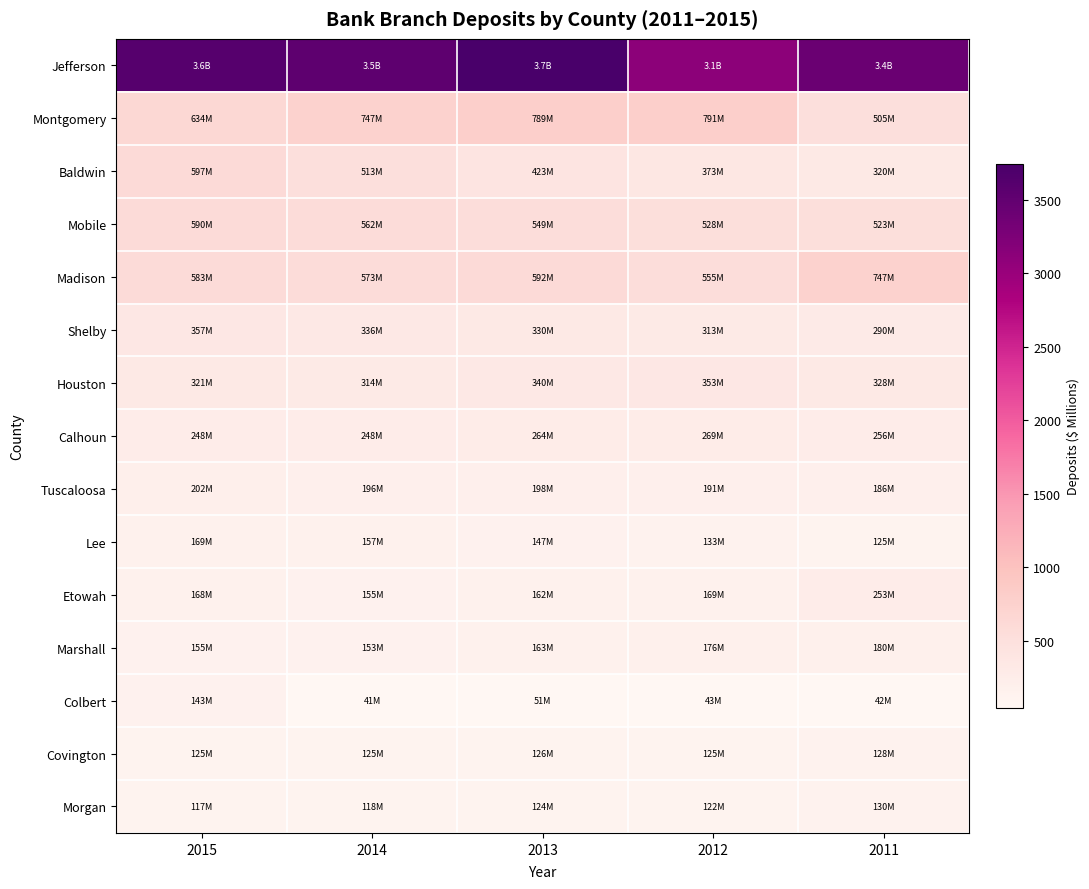

At which category does the chart reach its peak across all series?

2013